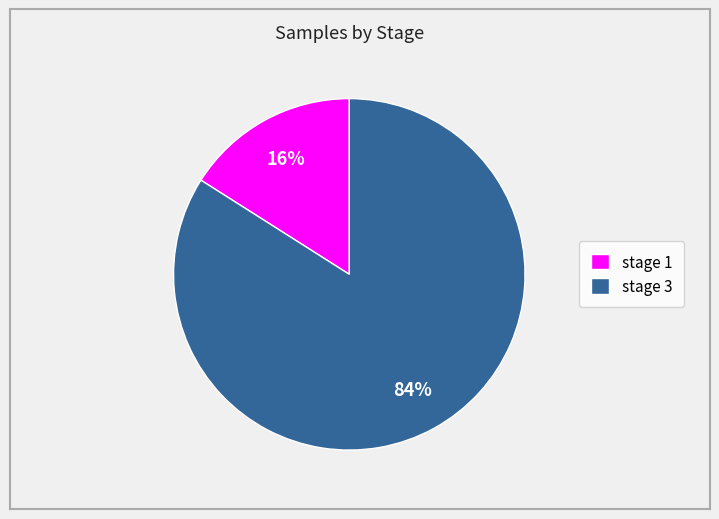

What is the smallest slice in the pie chart?

stage 1